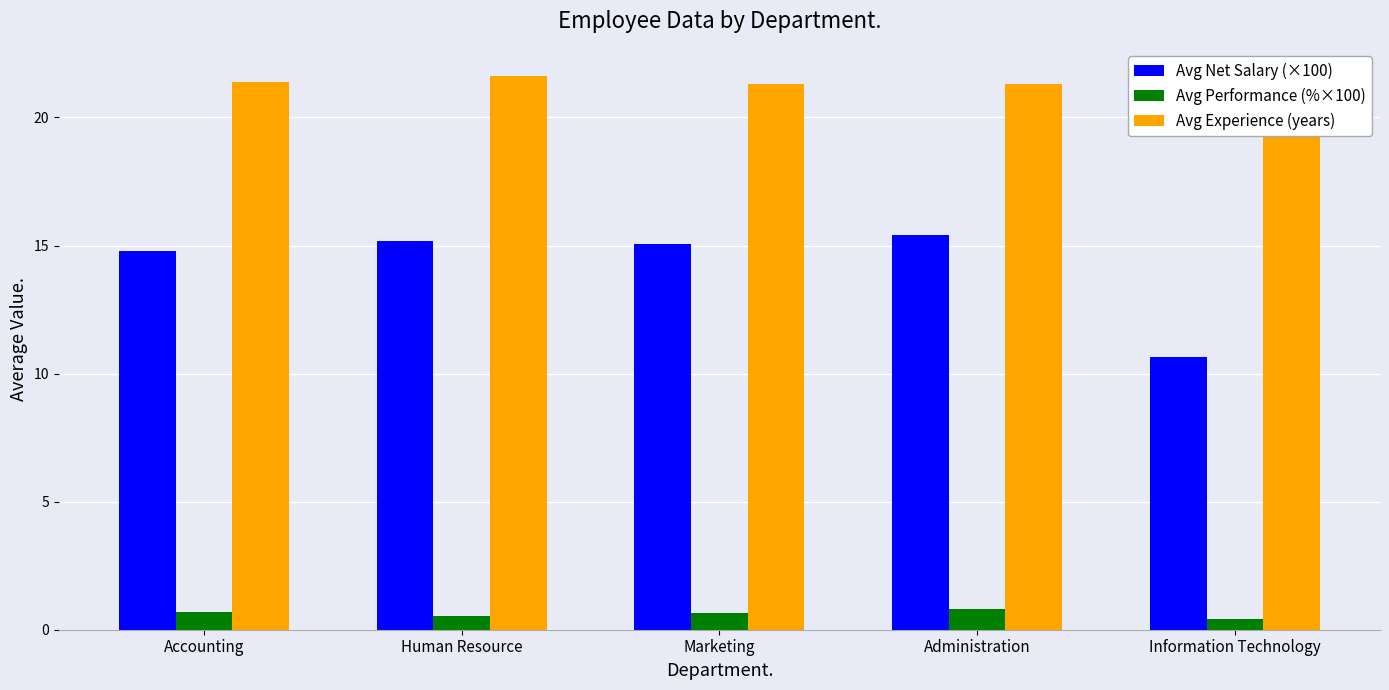

Rank the series by their maximum value, from lowest to highest.

Avg Performance (%×100), Avg Net Salary (×100), Avg Experience (years)